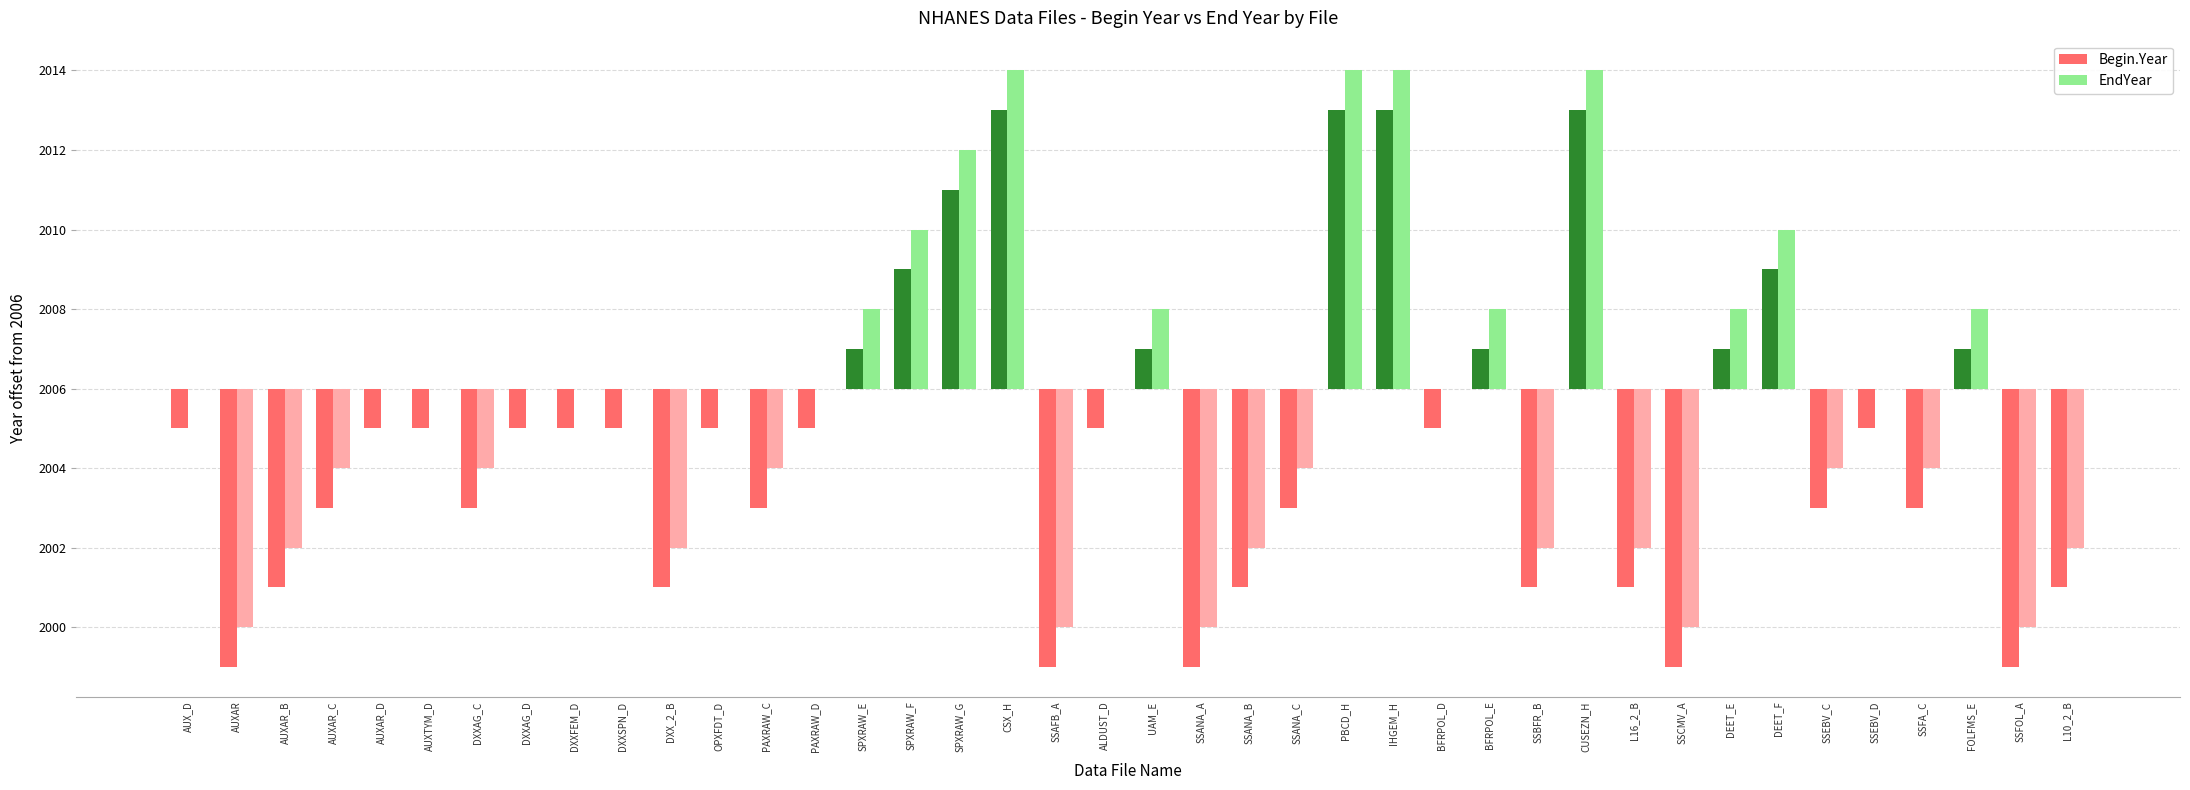

What is the total value across all series at SSFOL_A?

-13